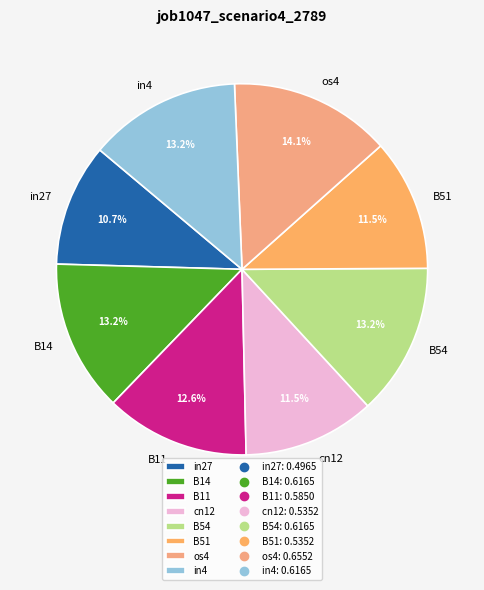

How much of the chart is everything except in27?

89.3%